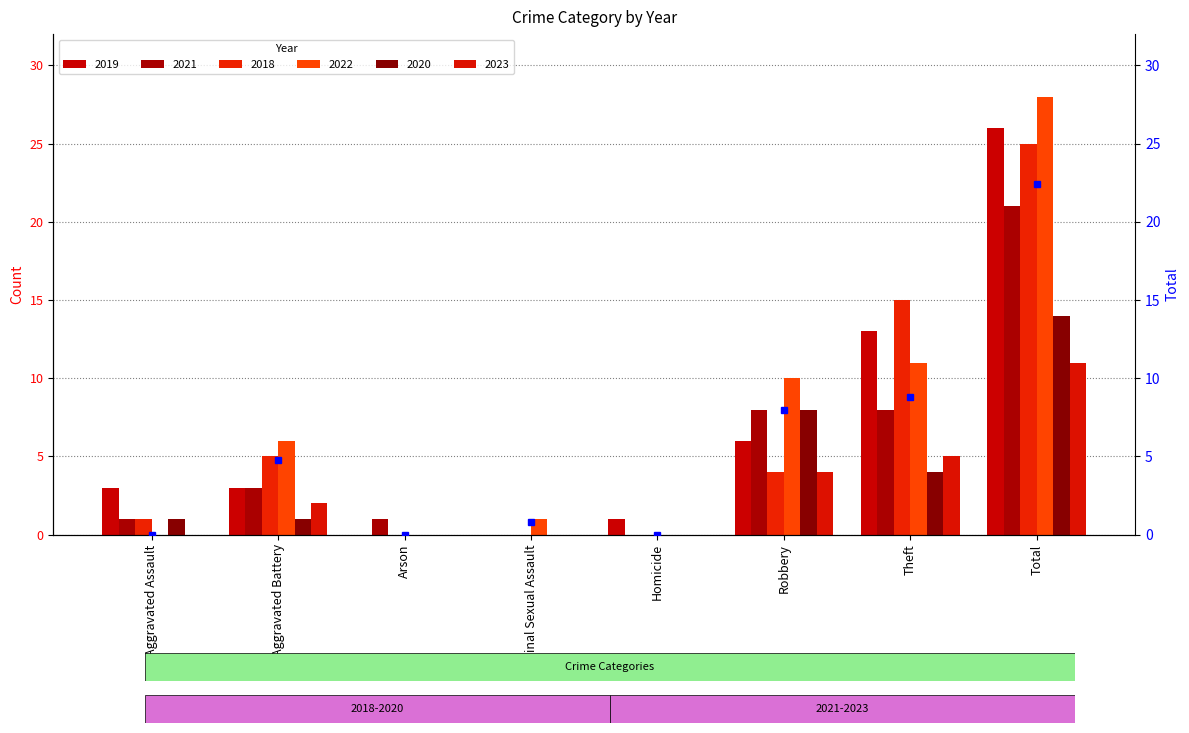

Where is the data nearest to the value 11?

Theft